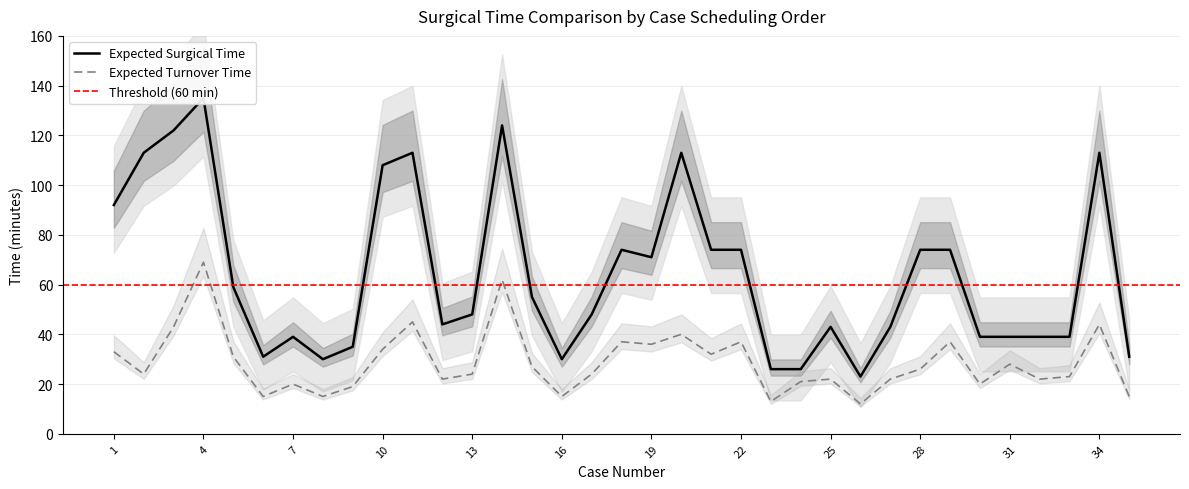

List the series in order of their overall mean, lowest first.

Expected_Turnover_Time, Expected_Surgical_Time